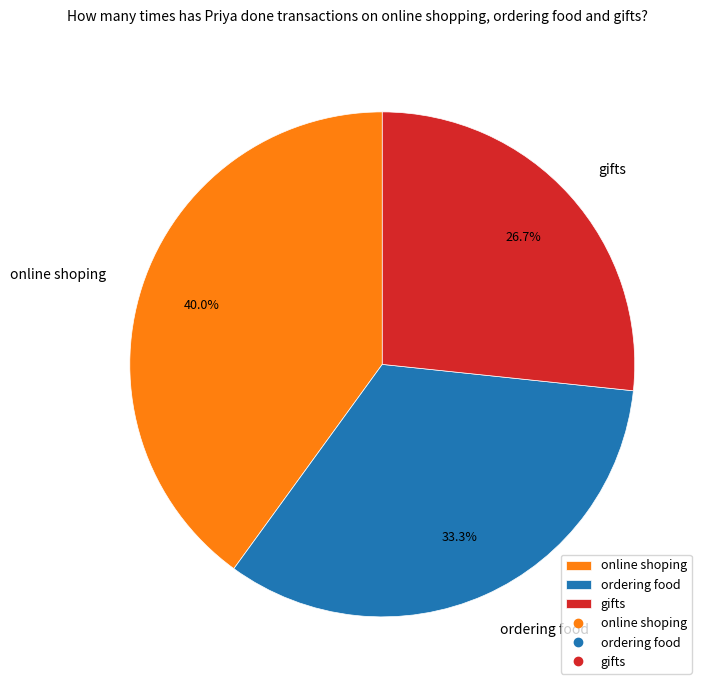

What is the ratio of the value at online shoping to the value at ordering food?

1.2